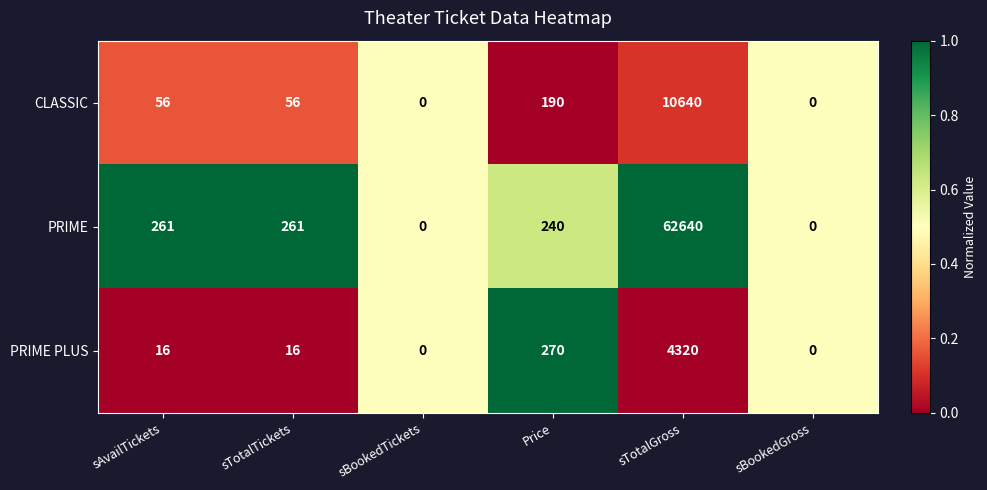

Reading left to right, what are all the values shown in this chart?

CLASSIC: 56	56	0	190	10640	0
PRIME: 261	261	0	240	62640	0
PRIME PLUS: 16	16	0	270	4320	0